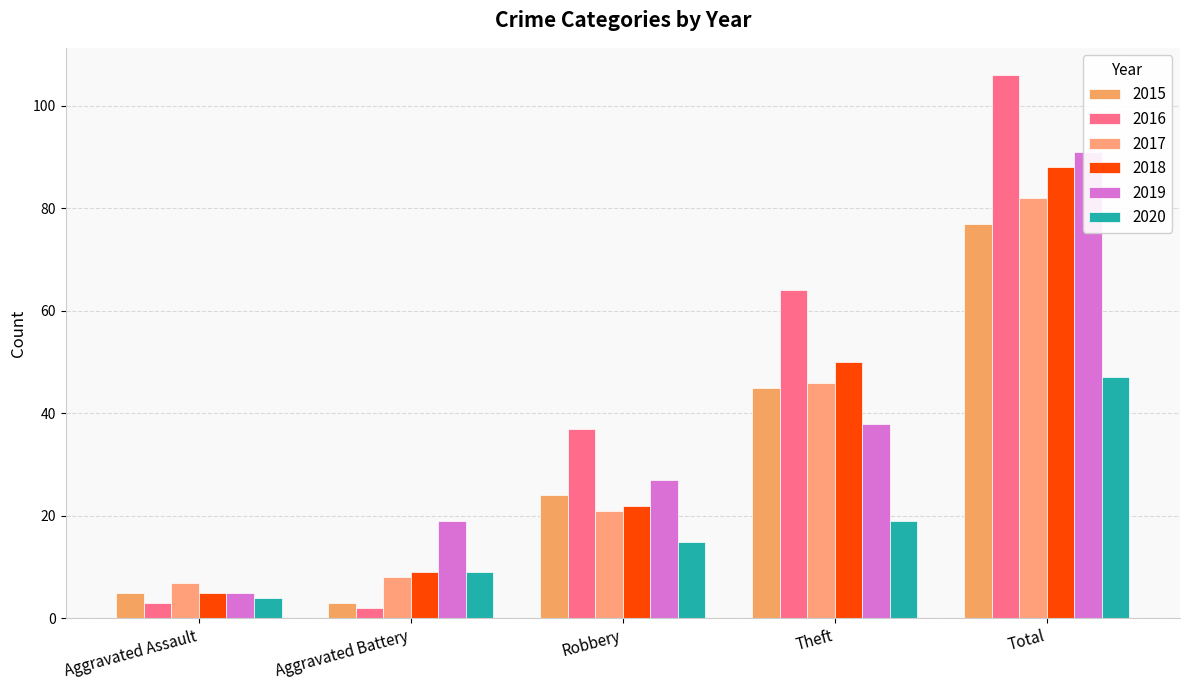

What position from the right is Aggravated Battery?

4